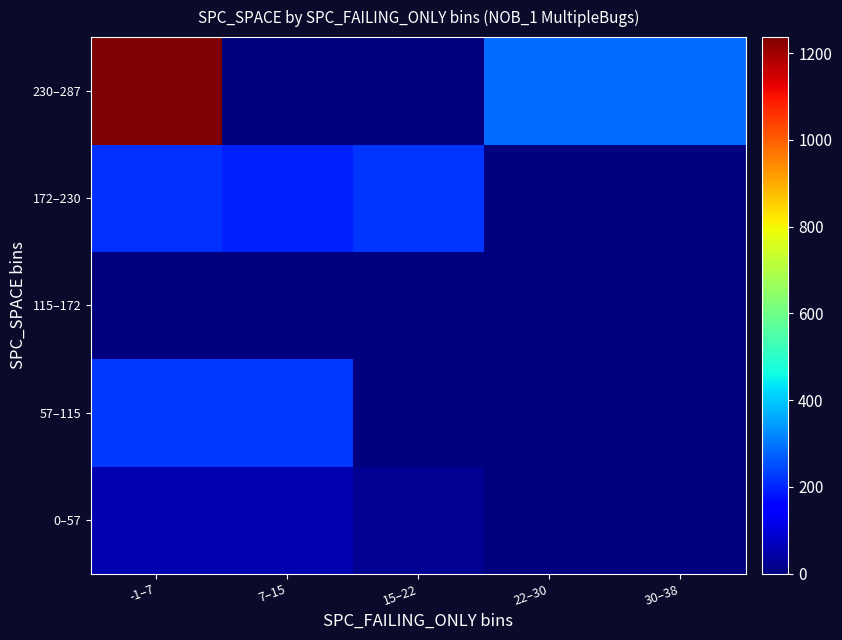

What is the difference between the highest and lowest values at -1–7?

1237